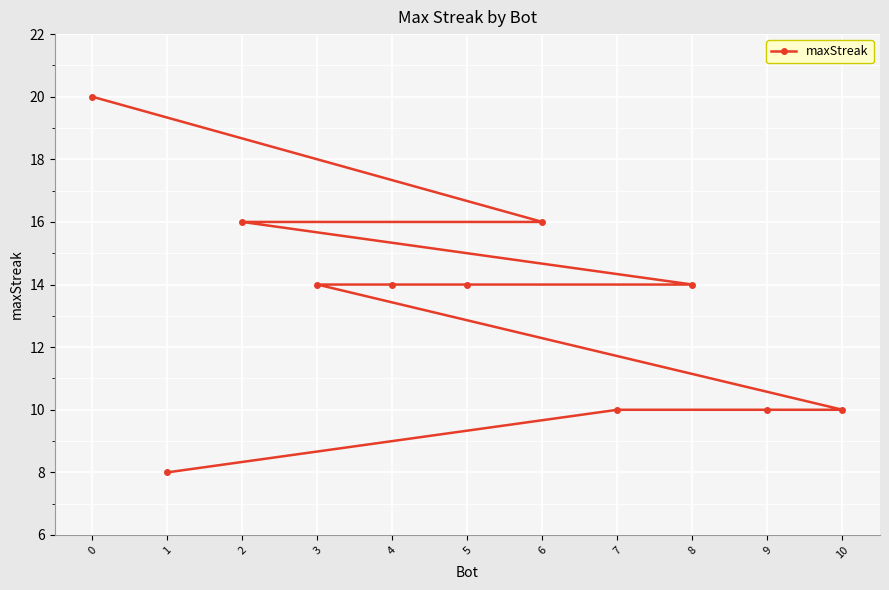

What is the smallest value displayed?

8